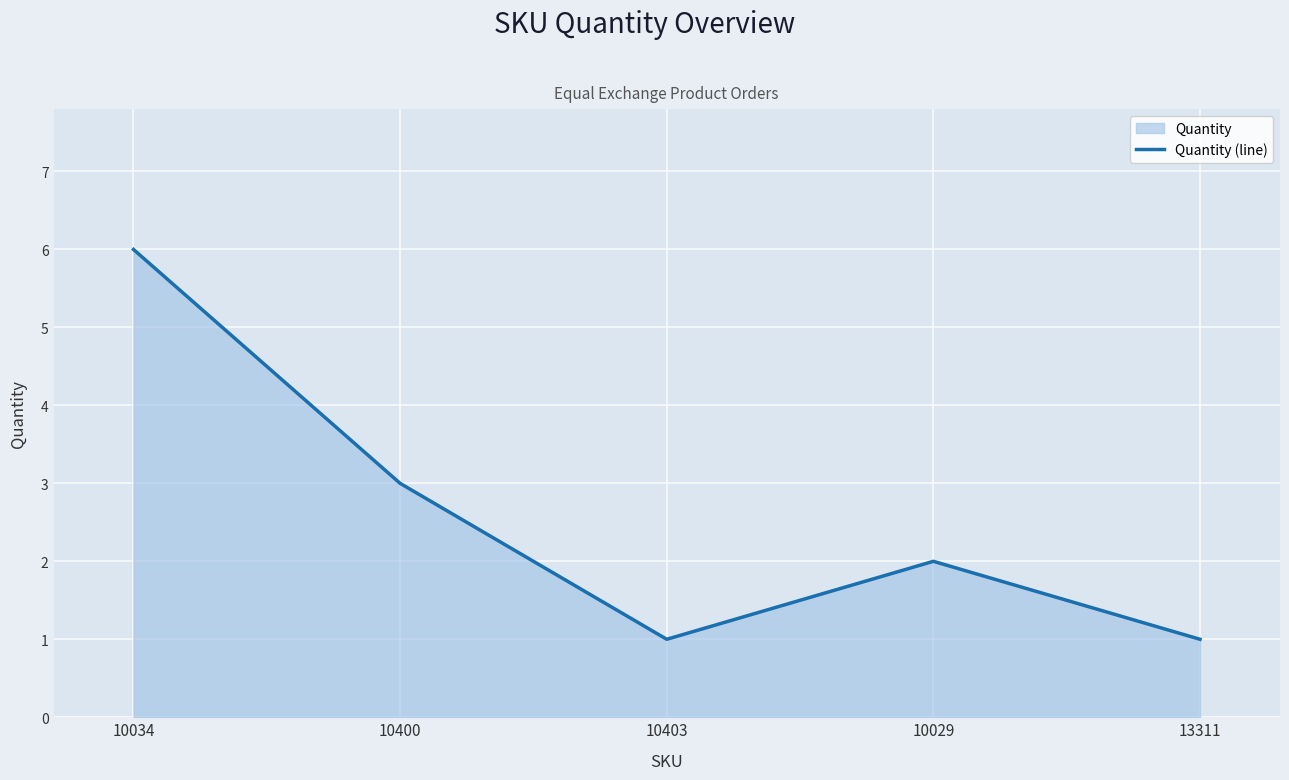

What position from the right is 13311?

1